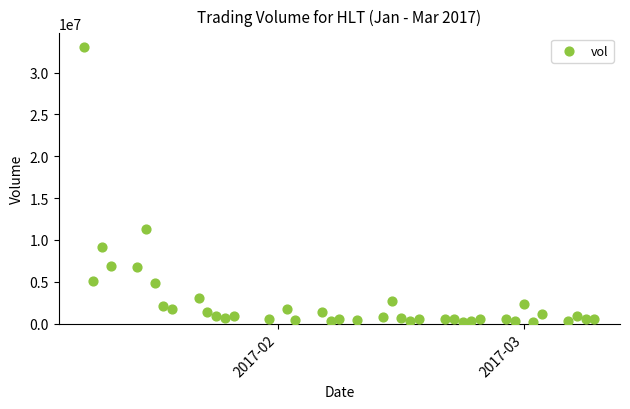

What Y value in the scatter plot is closest to 16597350?

11342800